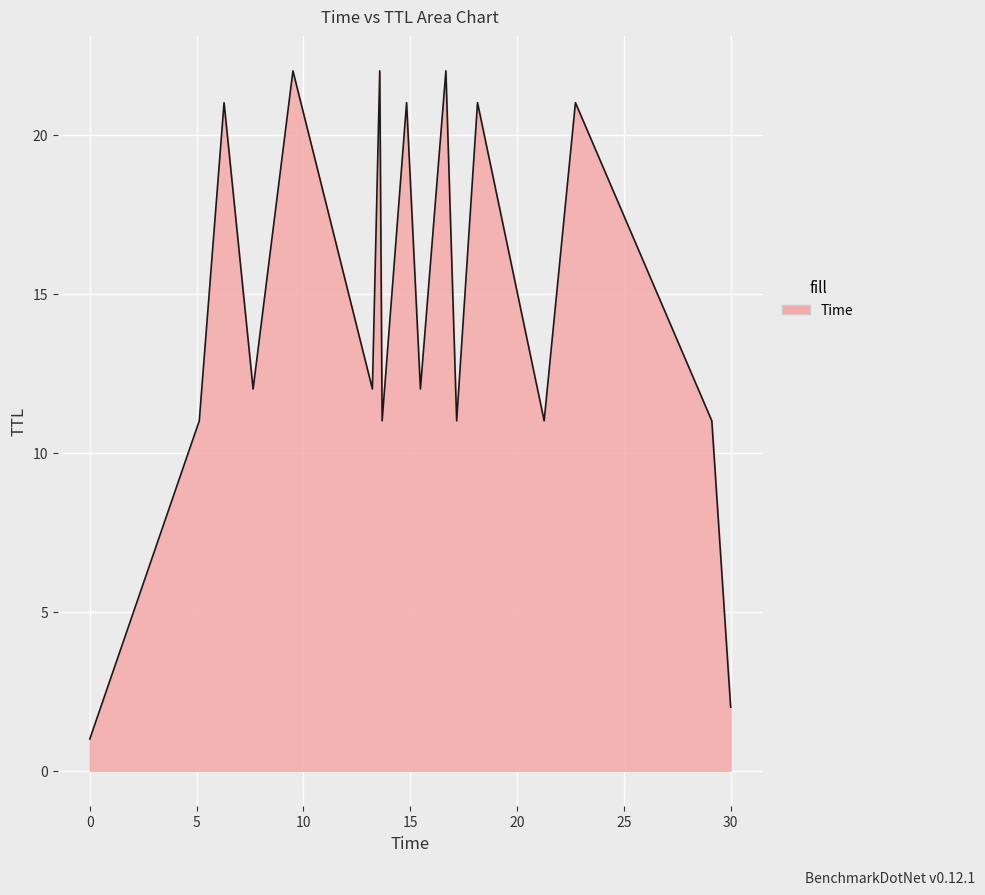

What is the maximum value shown in the chart?

22